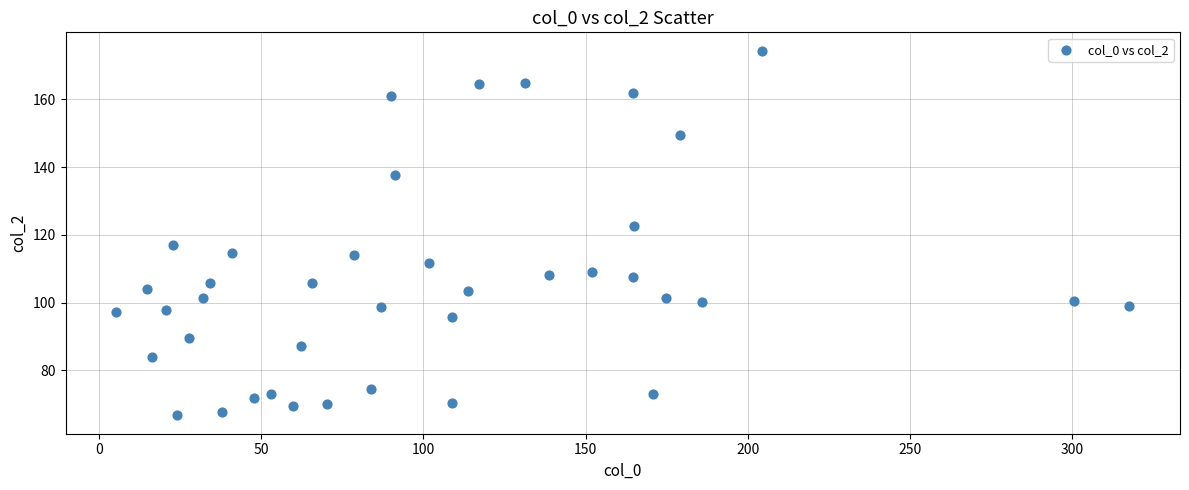

What is the range of X values (max minus min)?

312.3